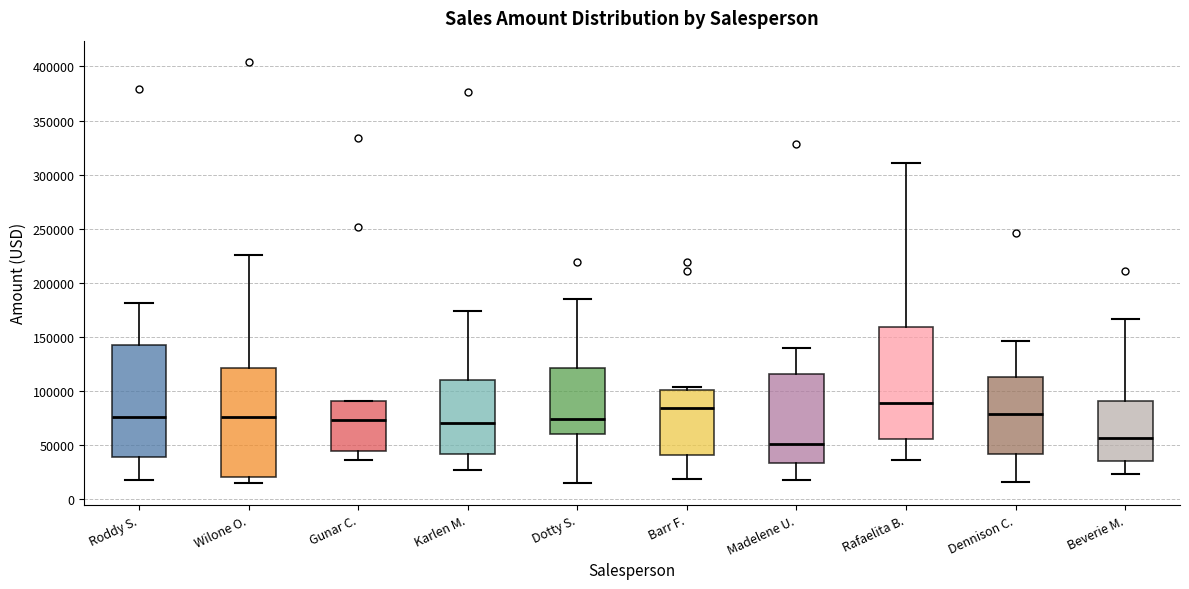

Which box has the lowest median line?

Madelene U.